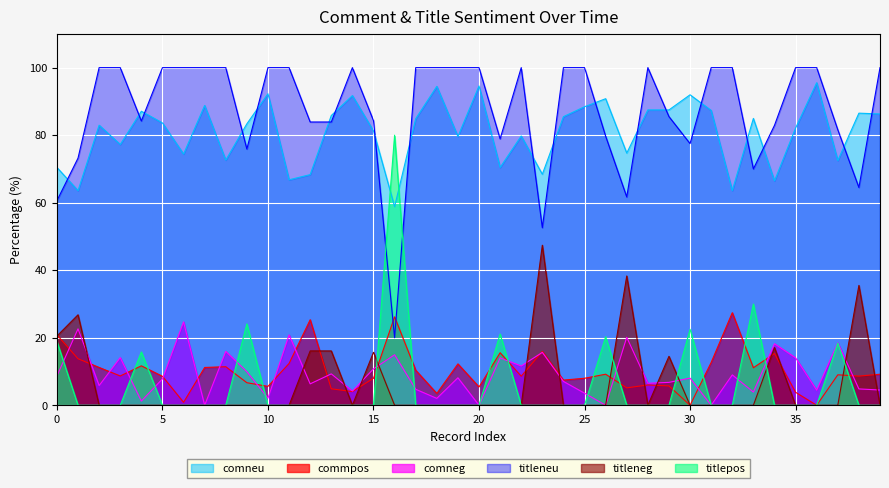

How many lines are shown in the chart?

6